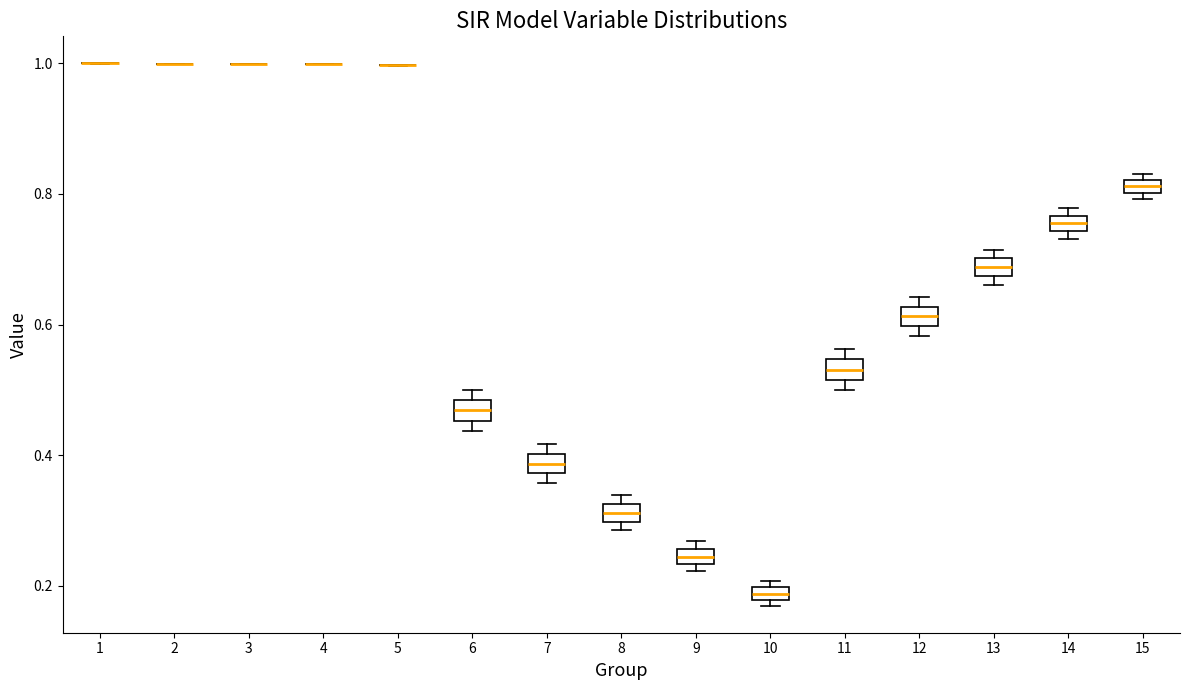

Where is the upper edge of the box at x = 8 on the y-axis? The values are not printed on the chart, so give them approximately, as read against the axis.

0.32